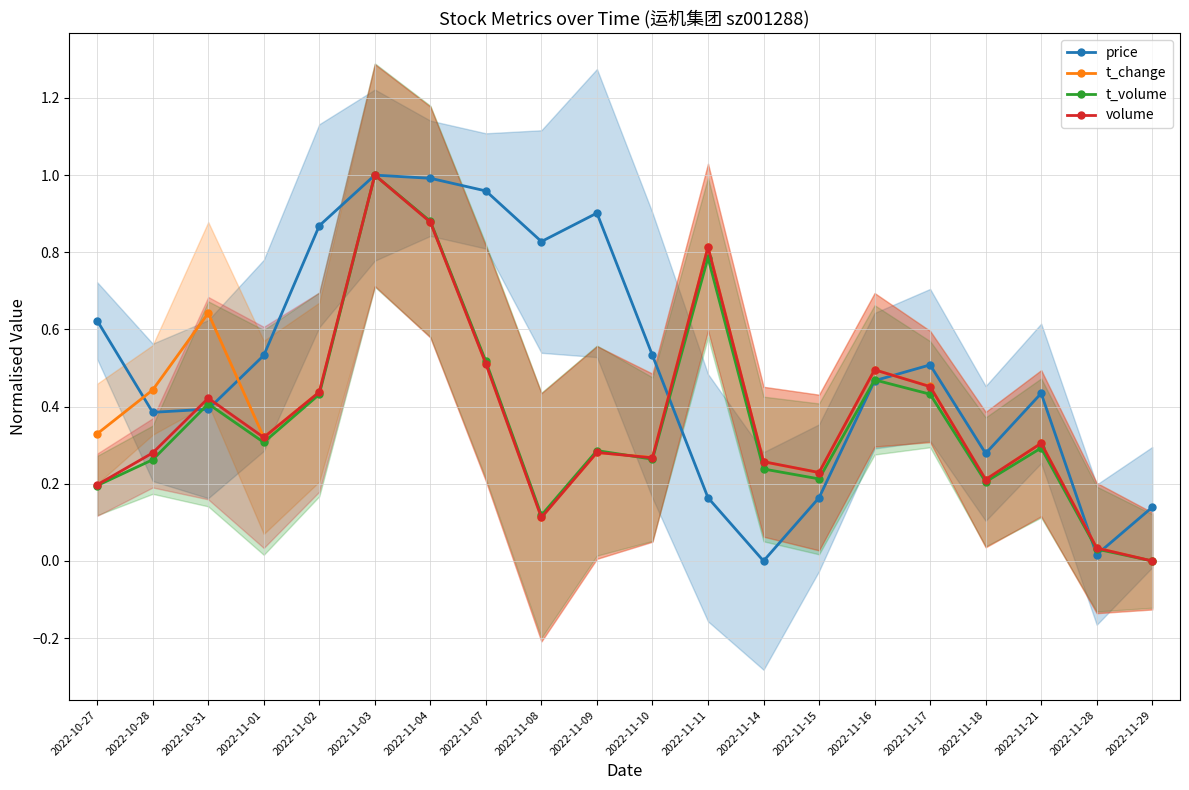

What is the total value across all series at 2022-11-16?

1.9